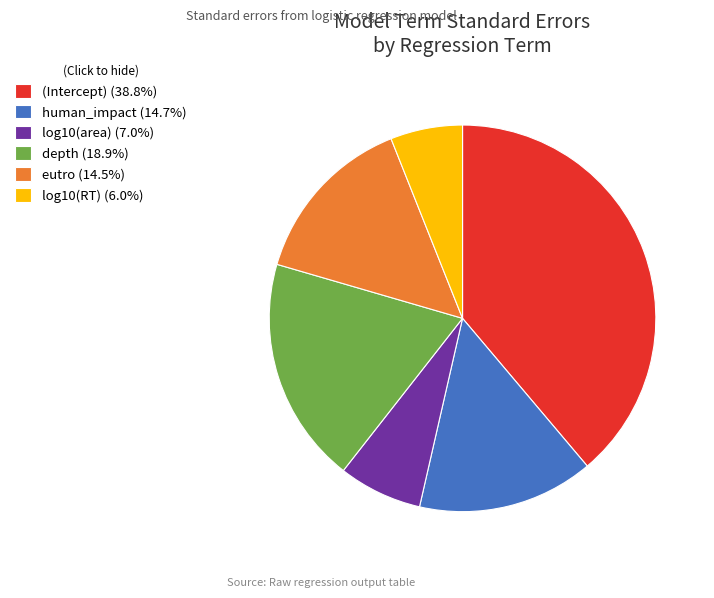

Do eutro (14.5%) and depth (18.9%) together represent more than half of the pie?

No